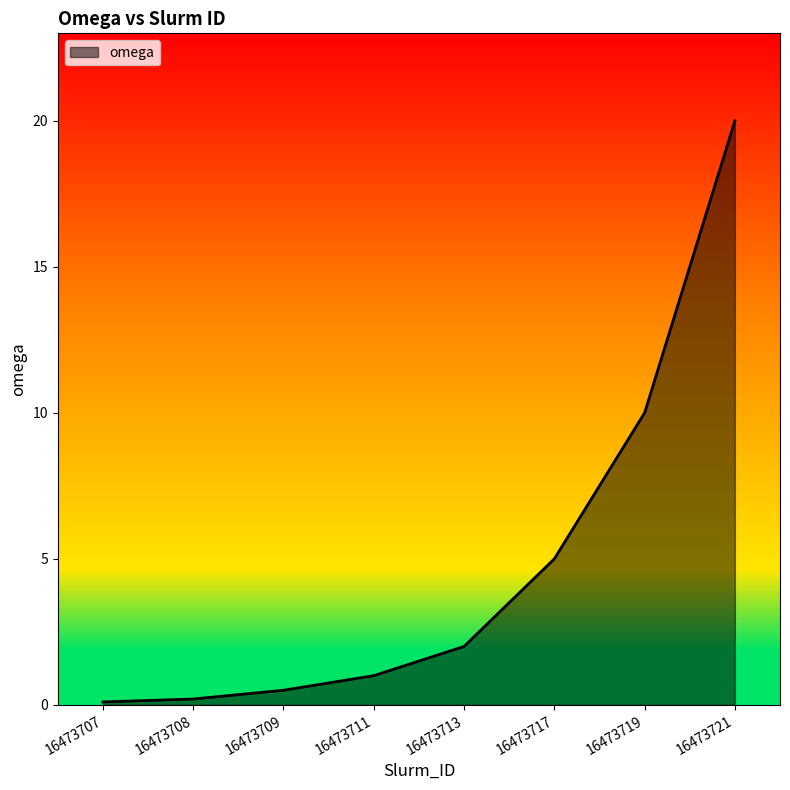

The value at 16473721 is 32.3. True or false?

False